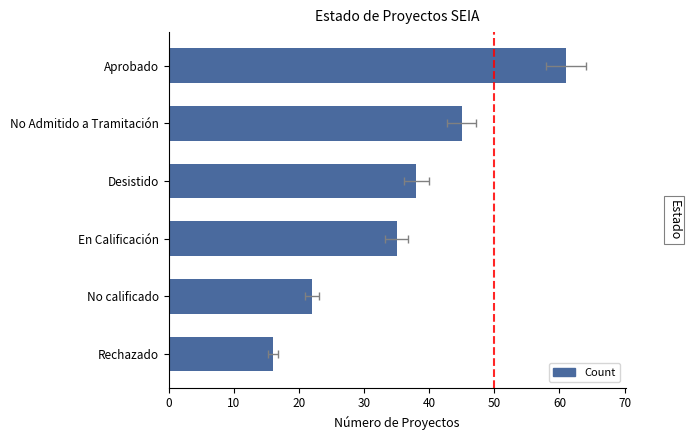

Is it true that the value at 0 is 61?

True